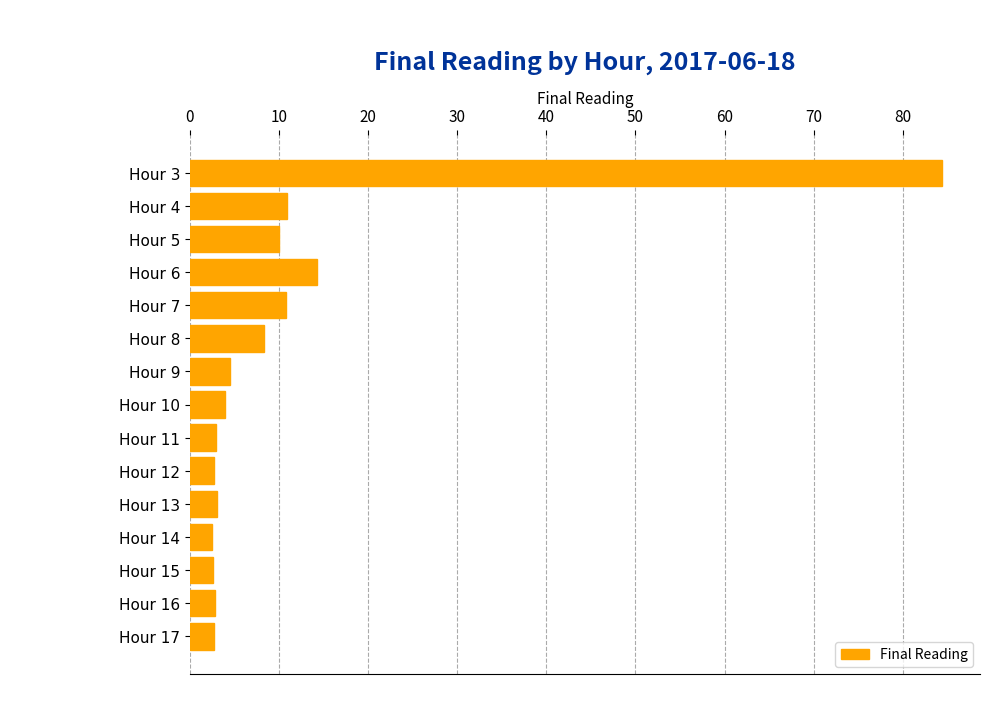

What is the sum of the values at Hour 15 and Hour 4?

13.4